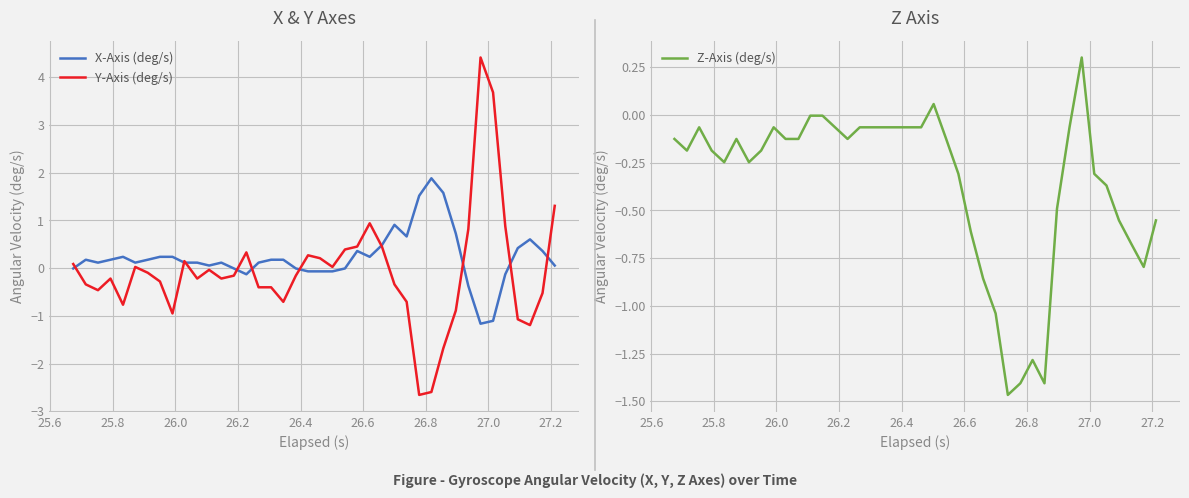

How many negative values does the Z-Axis (deg/s) series have?

38